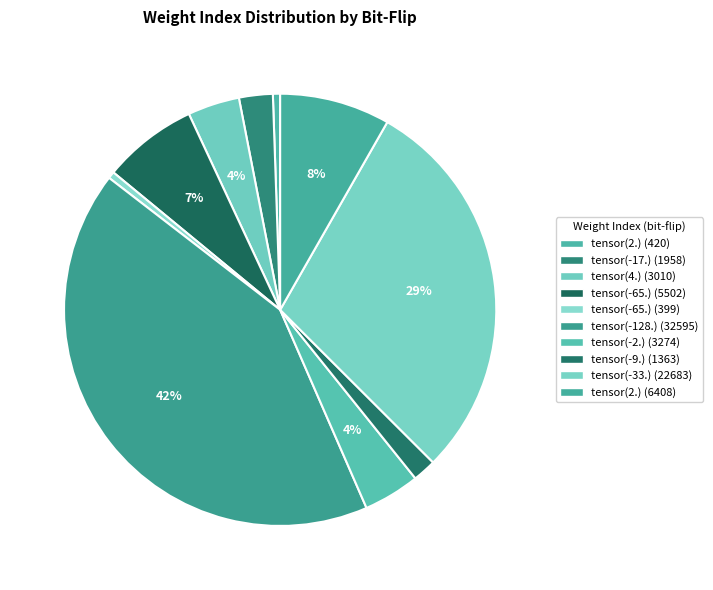

What is the smallest slice in the pie chart?

tensor(-65.)